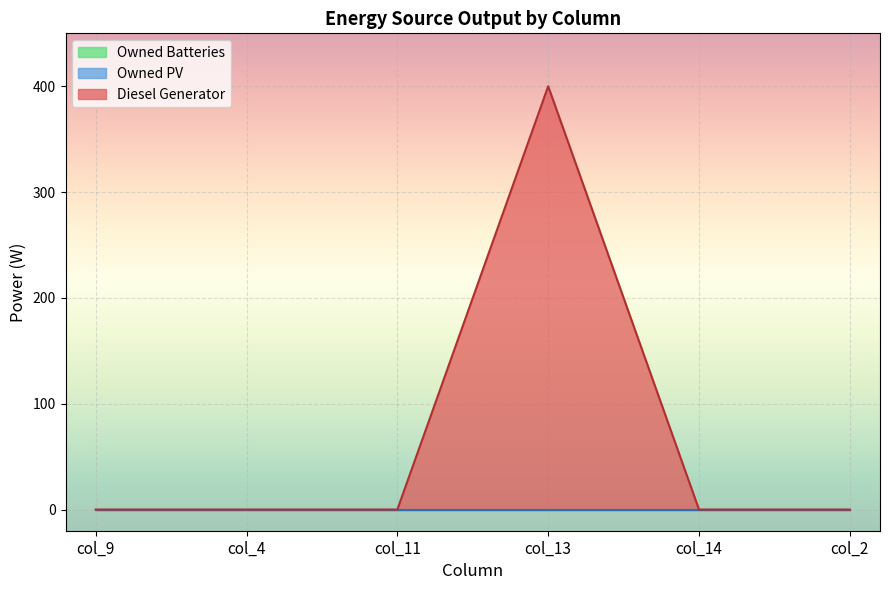

What are all the series names shown in the legend?

Diesel Generator, Owned PV, Owned Batteries